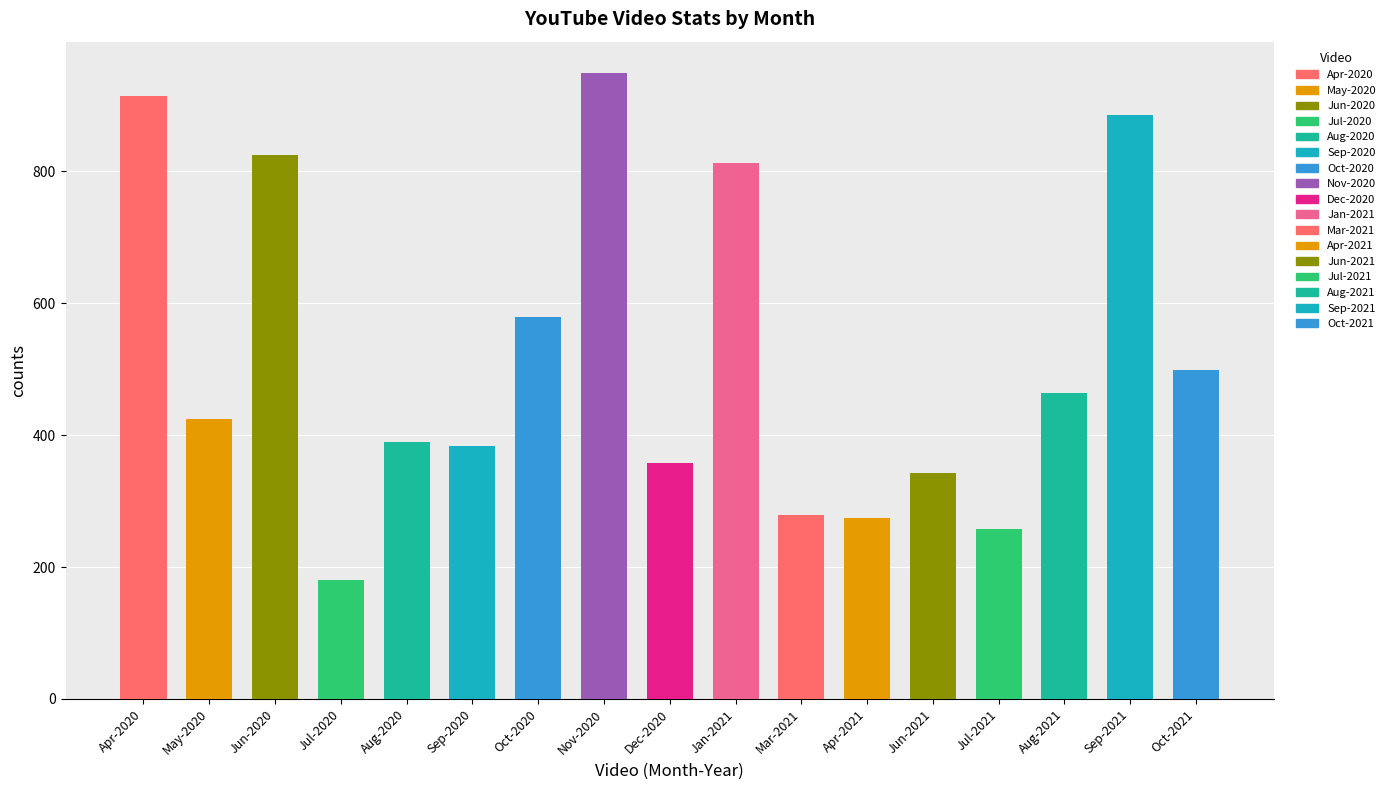

Reading left to right, extract all data points from this chart.

Apr-2020=914	May-2020=425	Jun-2020=825	Jul-2020=181	Aug-2020=390	Sep-2020=383	Oct-2020=579	Nov-2020=949	Dec-2020=357	Jan-2021=813	Mar-2021=279	Apr-2021=275	Jun-2021=342	Jul-2021=257	Aug-2021=464	Sep-2021=886	Oct-2021=499